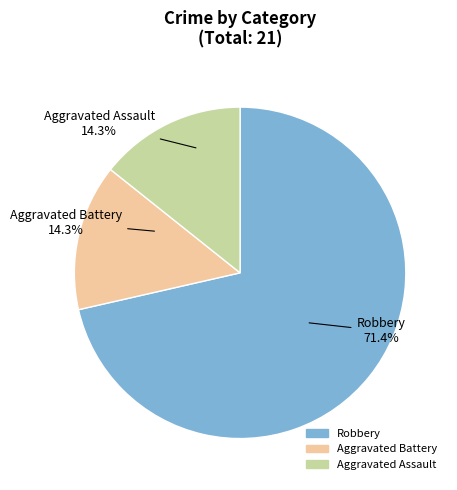

What is the largest slice in the pie chart?

Robbery